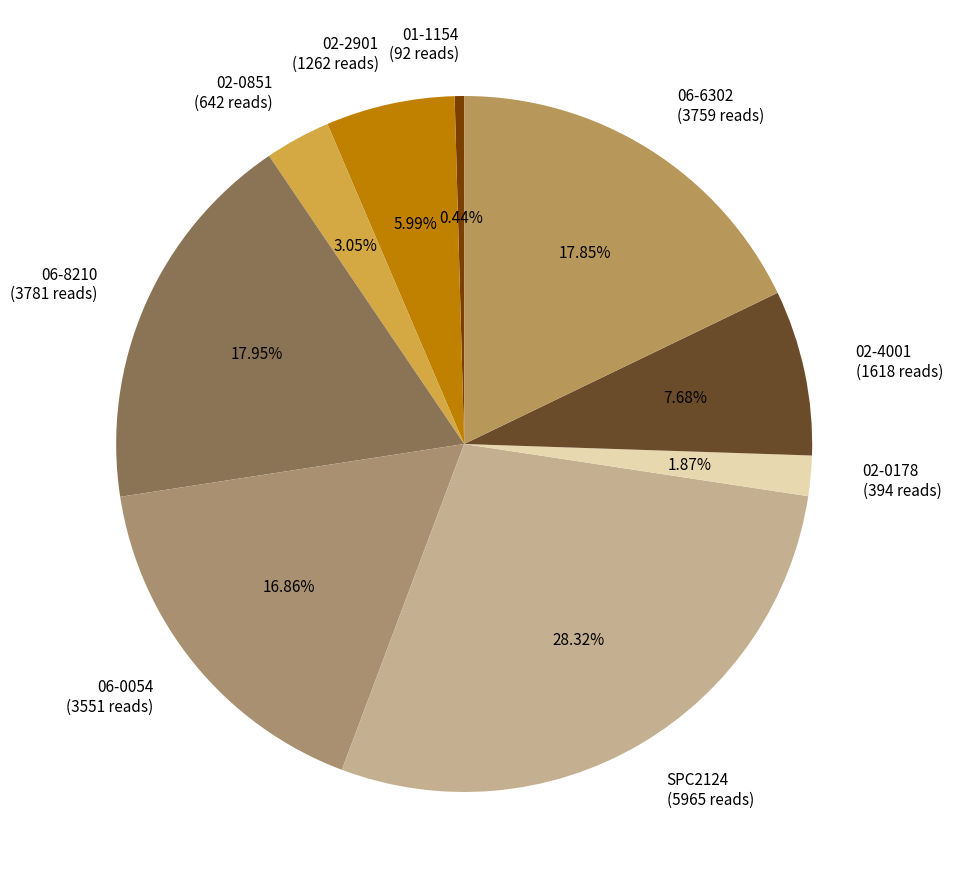

What percentage is the 06-6302 slice, to the nearest percent?

18%